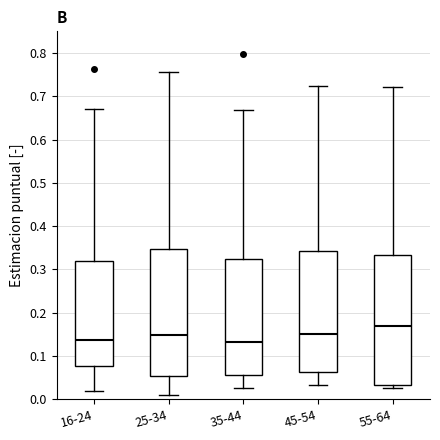

Reading left to right, transcribe this box plot: for each box, give where its median line is, the range the box spans, and where its two whiskers end, as read against the y-axis. The values are not printed on the chart, so give them approximately, as read against the axis.

16-24: median 0.14, box 0.08 to 0.32, whiskers 0.02 to 0.67
25-34: median 0.15, box 0.05 to 0.35, whiskers 0.01 to 0.76
35-44: median 0.13, box 0.06 to 0.32, whiskers 0.03 to 0.67
45-54: median 0.15, box 0.06 to 0.34, whiskers 0.03 to 0.72
55-64: median 0.17, box 0.03 to 0.33, whiskers 0.03 (just below the box's lower edge) to 0.72